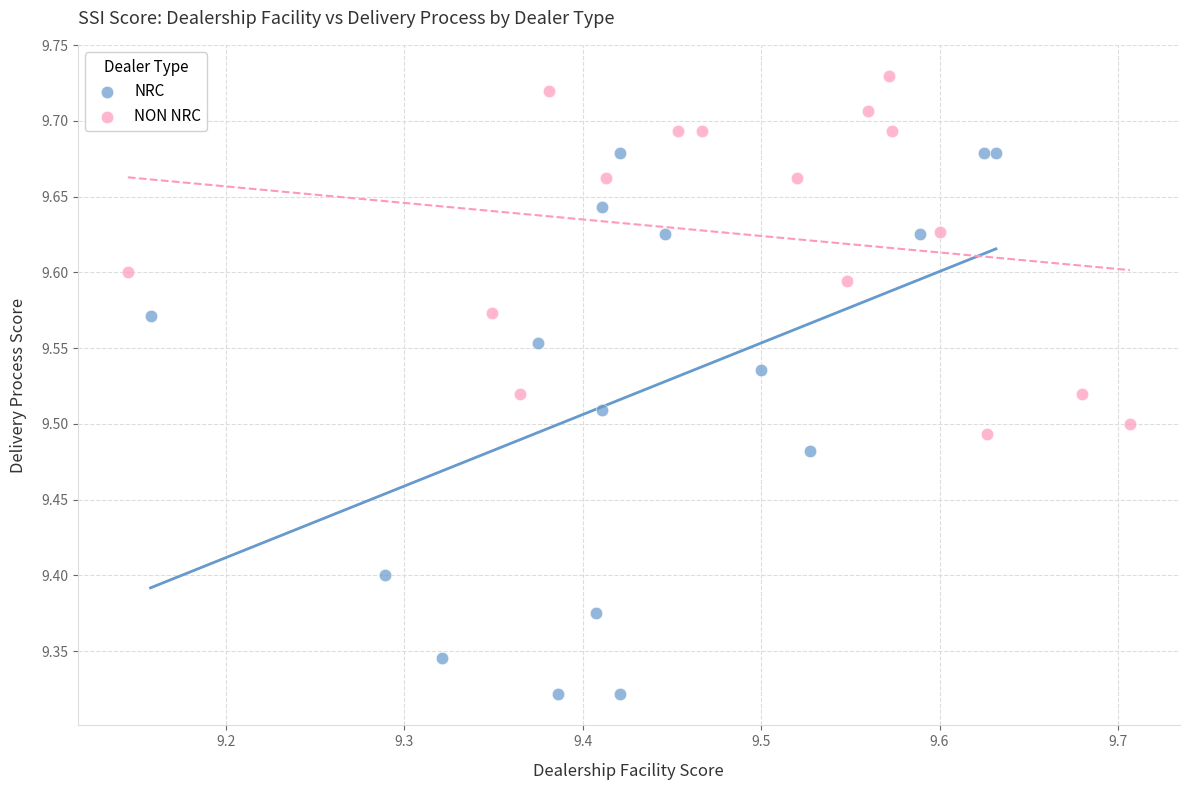

Which series has the largest Y range (max minus min)?

NRC